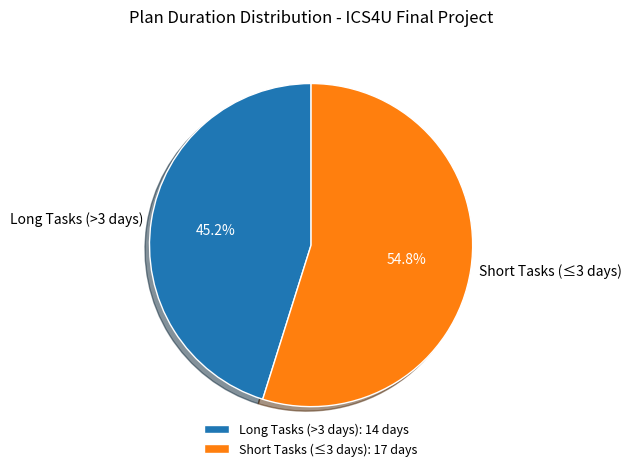

Is there a majority slice in this chart?

Yes